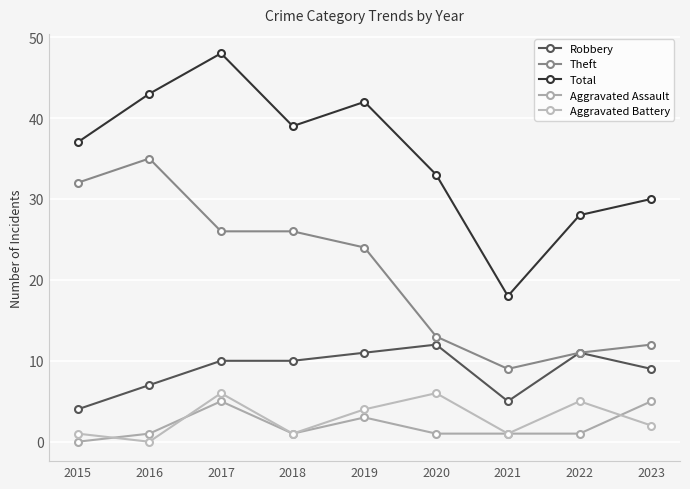

At which label does Theft reach its peak?

2016